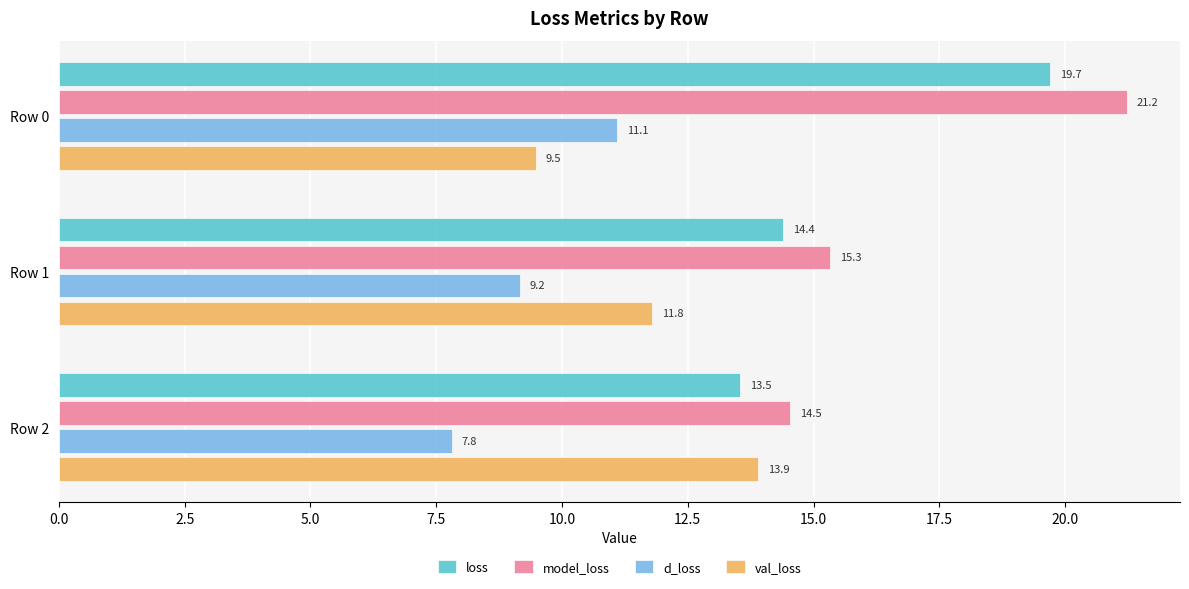

Rank the categories by loss value from lowest to highest.

Row 2, Row 1, Row 0